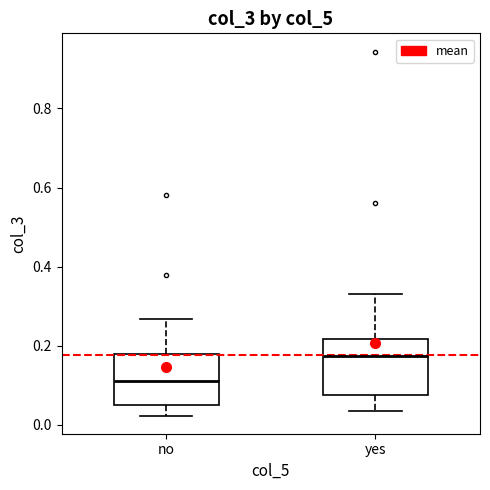

Reading left to right, transcribe this box plot: for each box, give where its median line is, the range the box spans, and where its two whiskers end, as read against the y-axis. The values are not printed on the chart, so give them approximately, as read against the axis.

no: median 0.12, box 0.06 to 0.18, whiskers 0.02 to 0.26
yes: median 0.18, box 0.08 to 0.22, whiskers 0.04 to 0.34